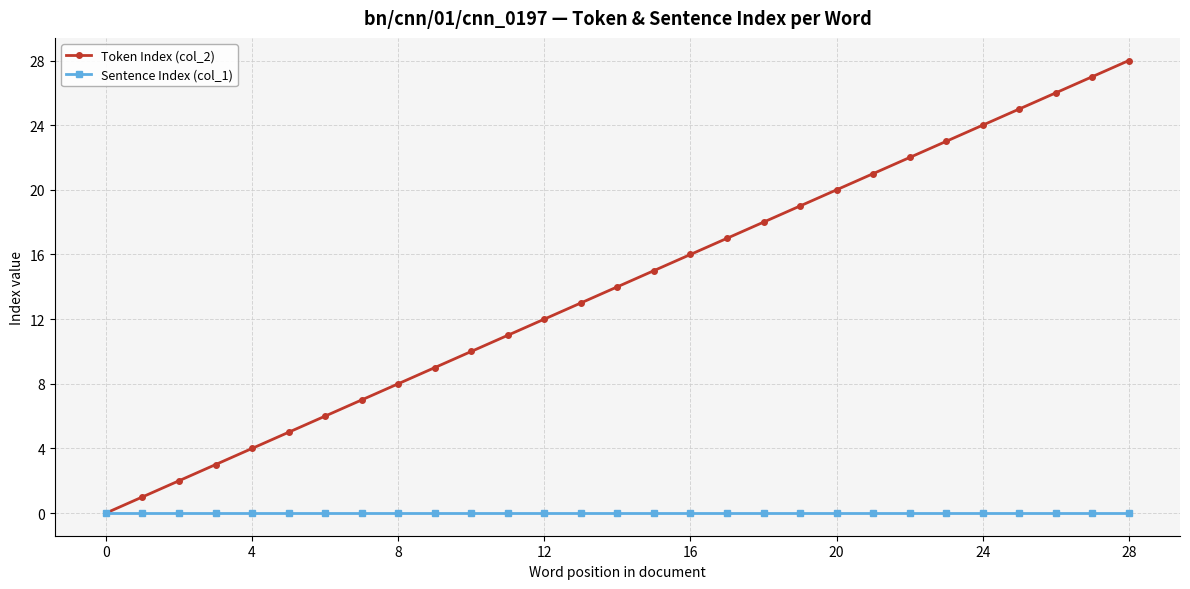

Which series has the largest range (max minus min)?

Token Index (col_2)